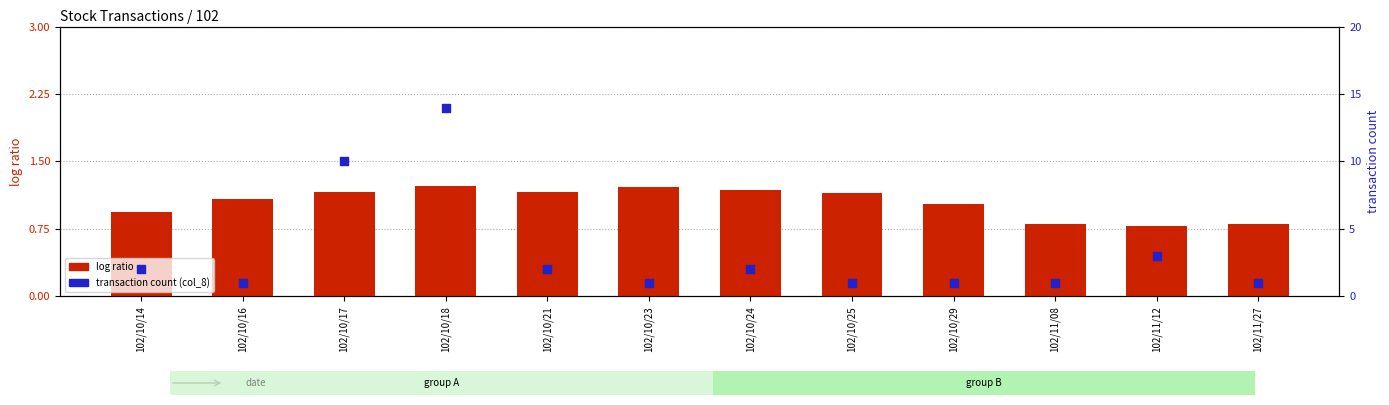

Which series contains the lowest Y value?

log ratio